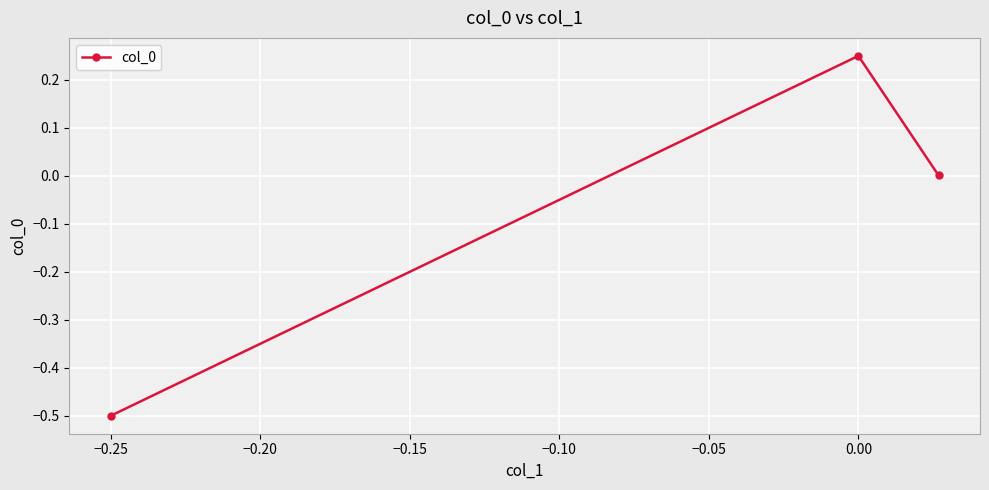

What is the minimum value shown in the chart?

-0.5